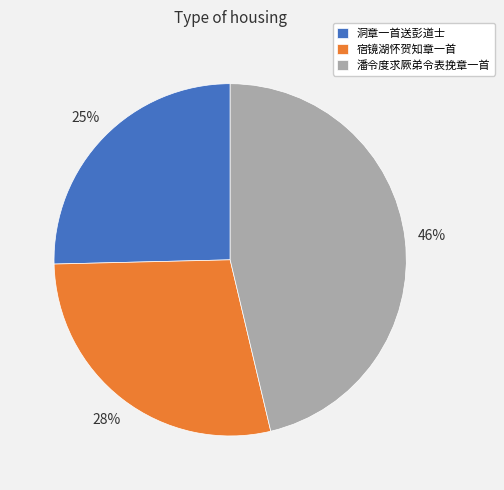

To the nearest percent, what portion does 洞章一首送彭道士 represent?

25%